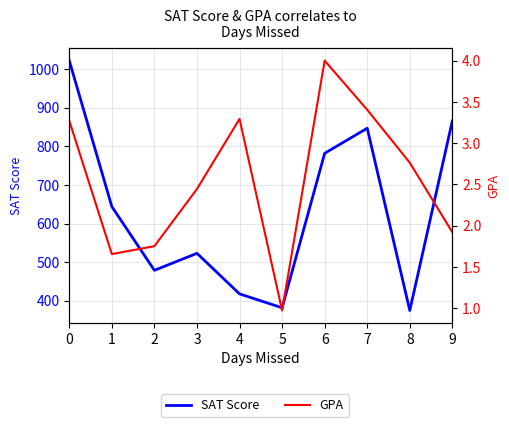

At 0, list the series in order from smallest to largest.

GPA, SAT Score